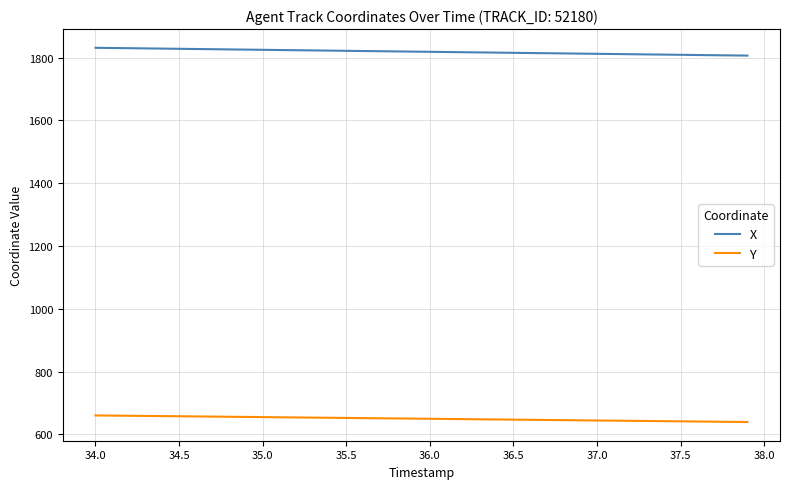

Which series has the largest total across all categories?

X